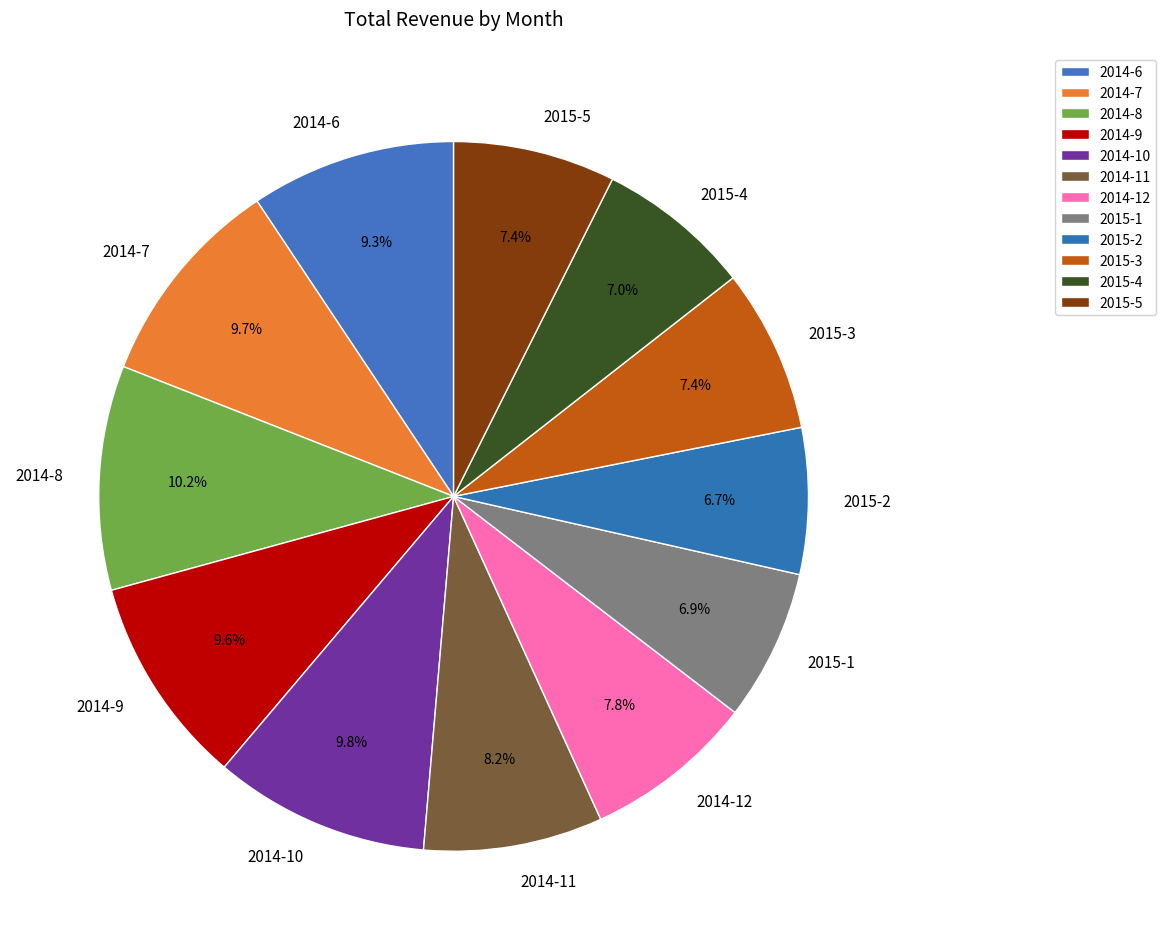

How many slices are in this pie chart?

12